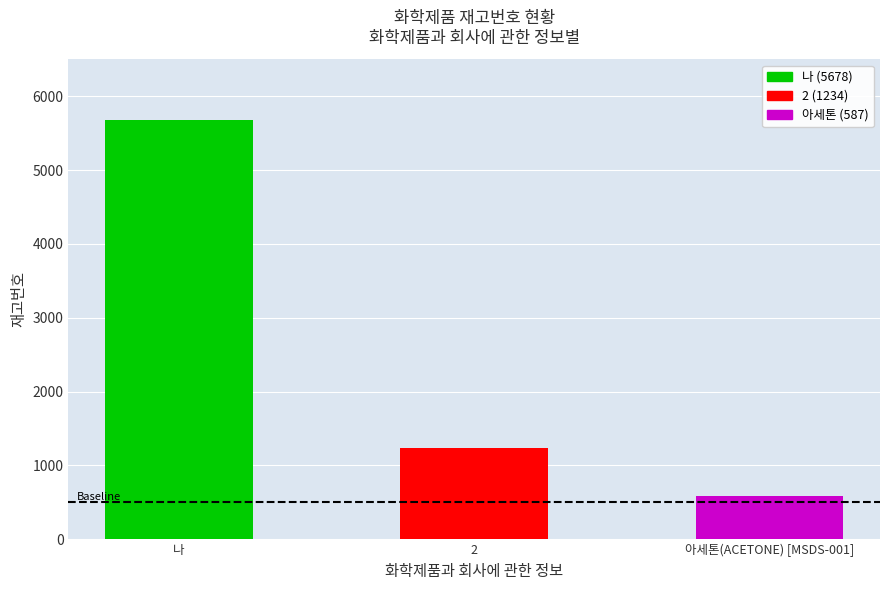

What is the label of the 2nd bar from the left?

2